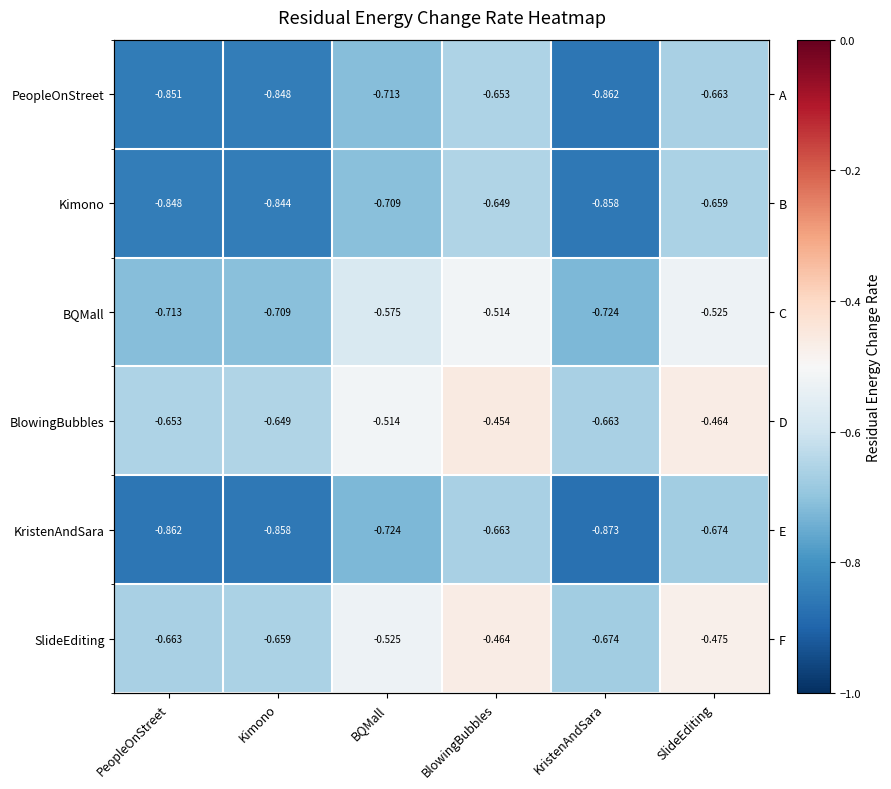

At which label is Kimono closest to 0?

BlowingBubbles